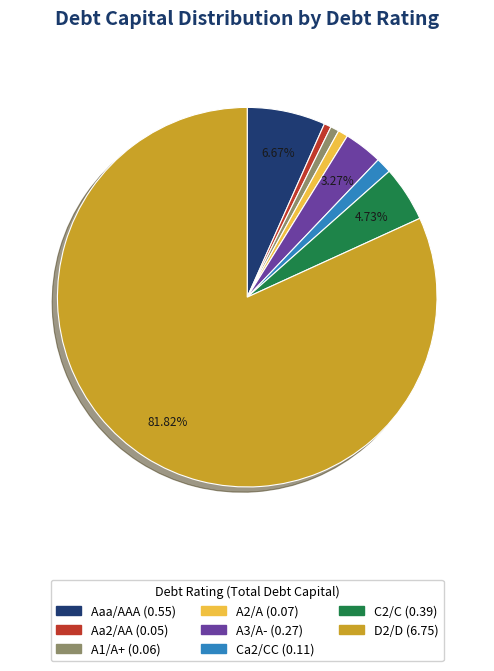

Which has a higher value, A1/A+ or D2/D?

D2/D